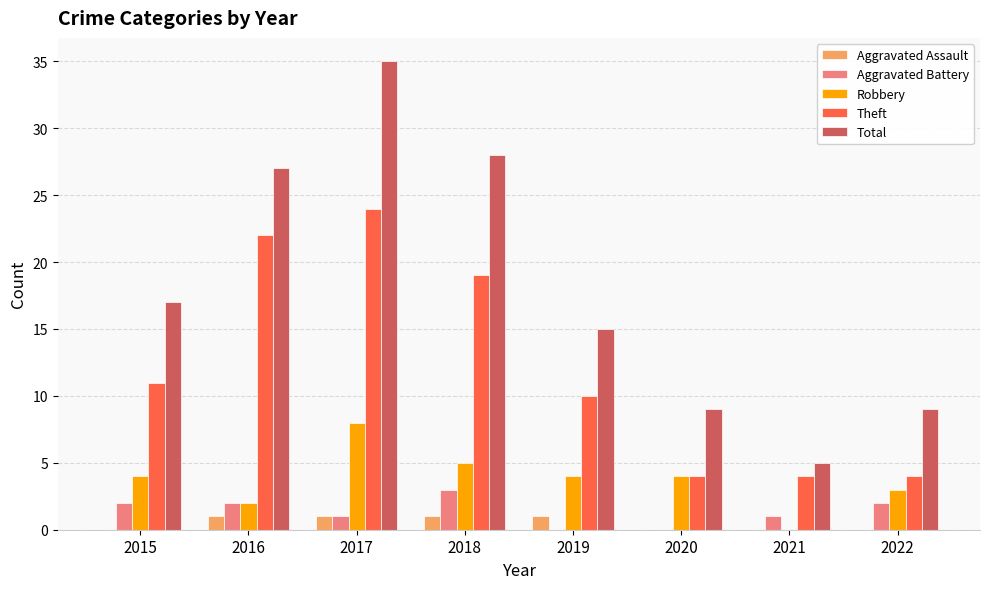

Between 2015 and 2021, which series saw the biggest shift?

Total